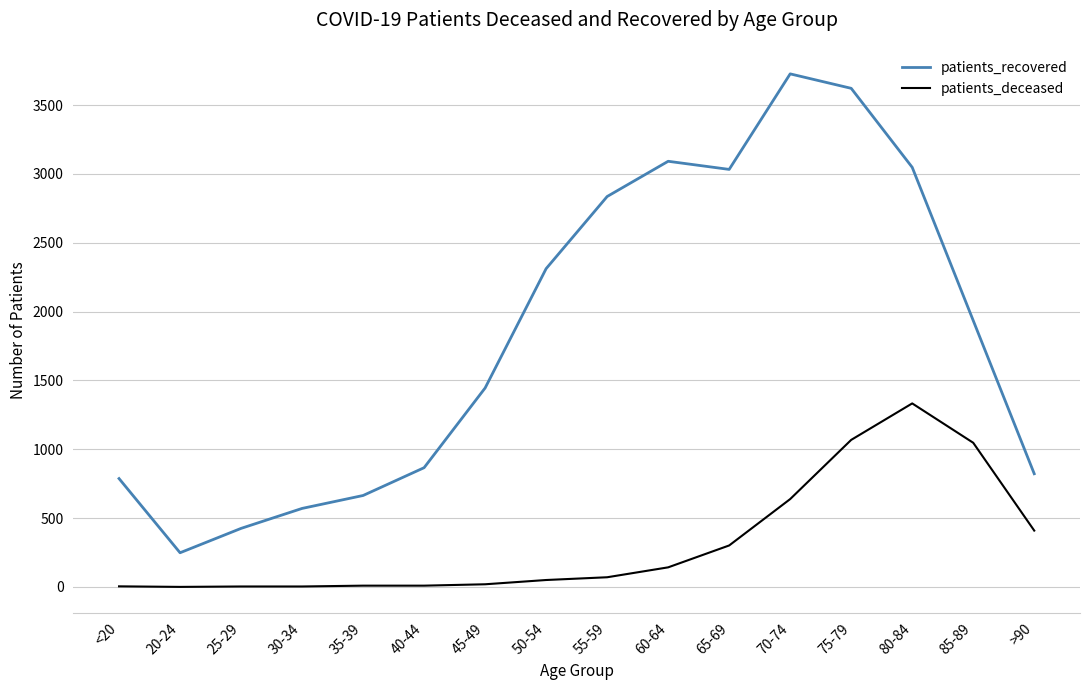

Which series has the largest total across all categories?

patients_recovered